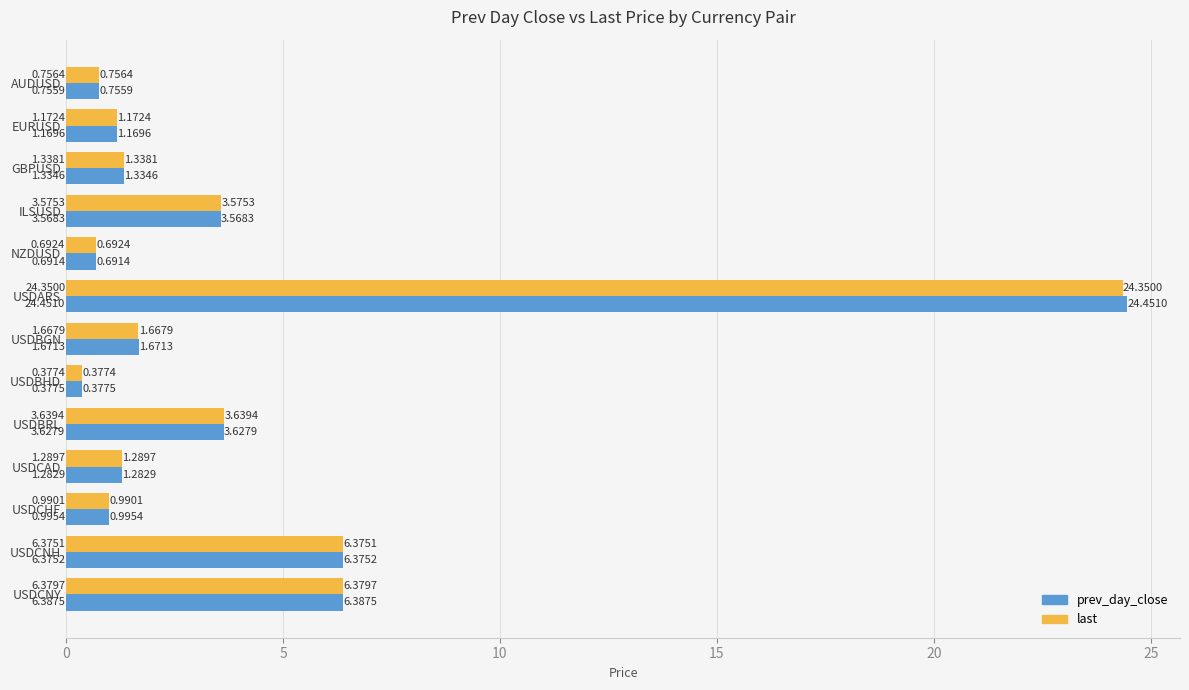

What is the average value of the last series?

4.0